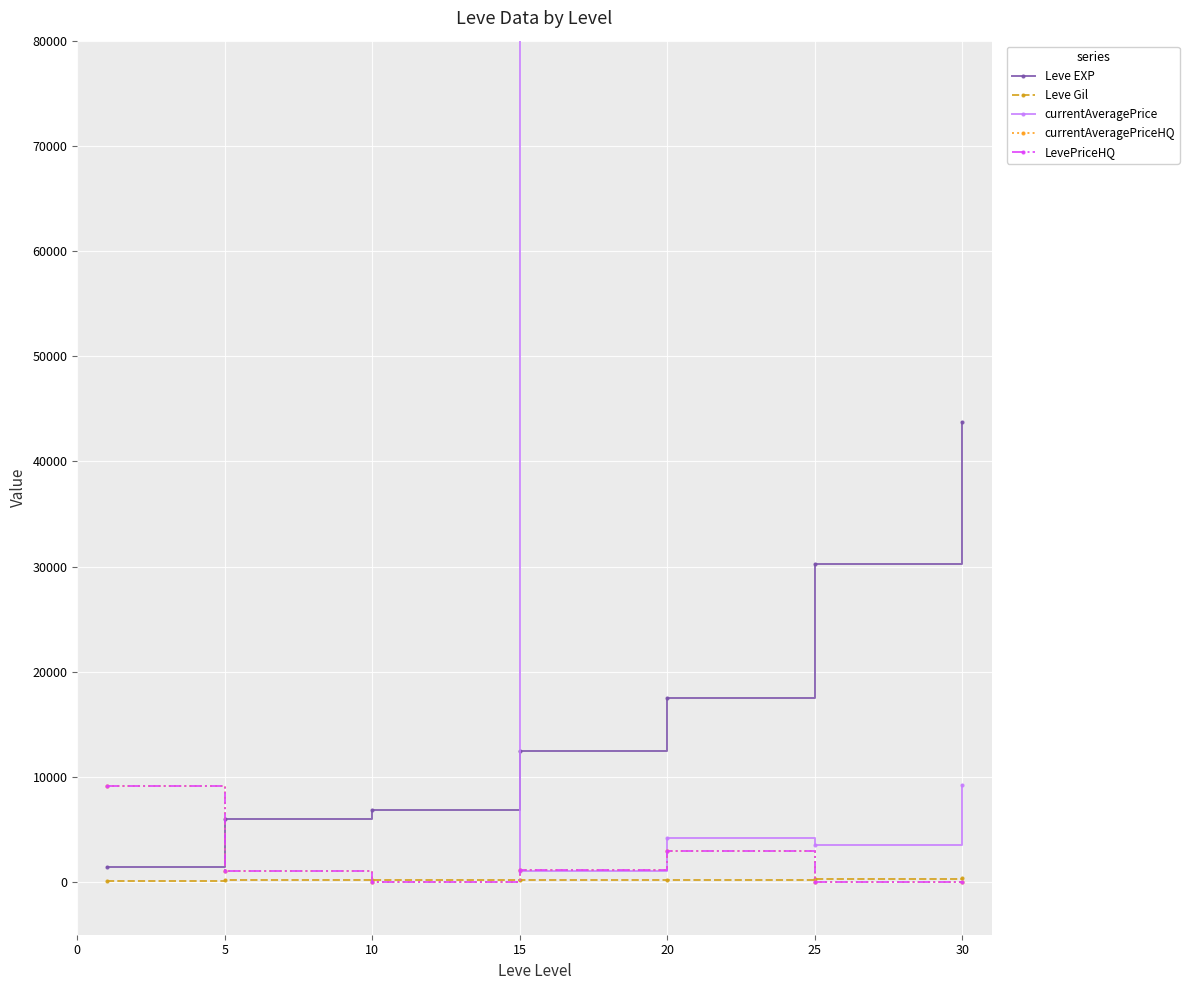

True or false: currentAveragePrice and Leve Gil cross at least once.

False